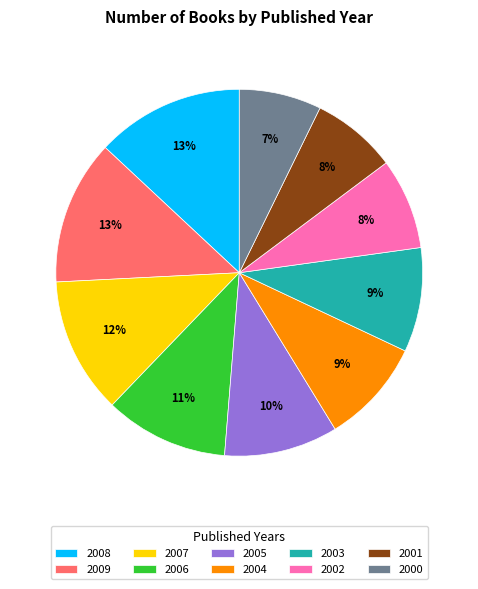

Is it true that 2004 is 24% of the pie?

False